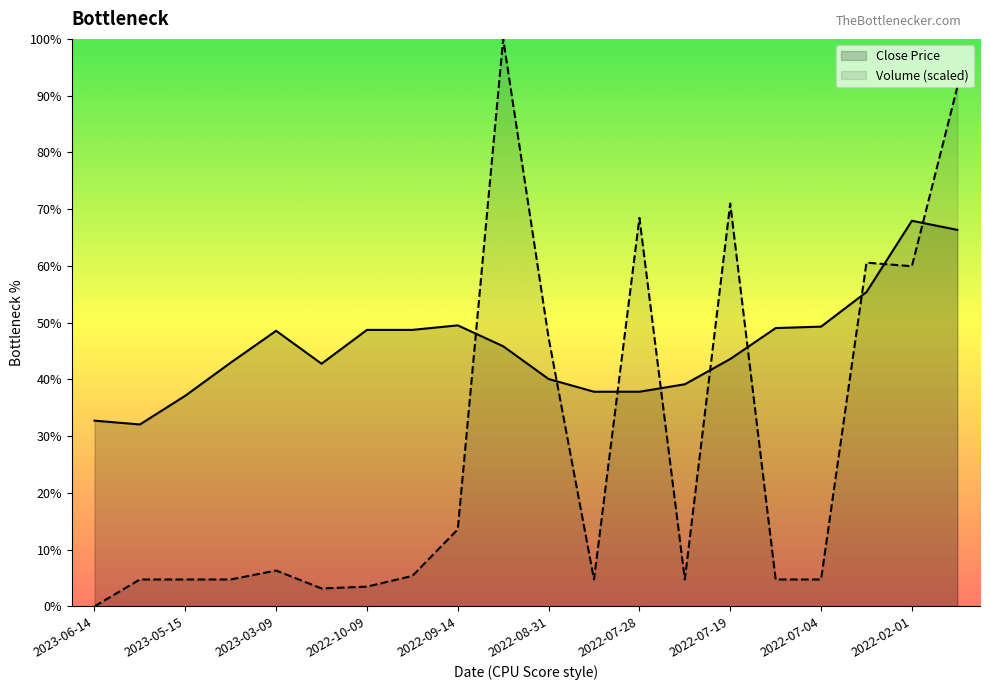

What are all the series names shown in the legend?

Close Price, Volume (scaled)